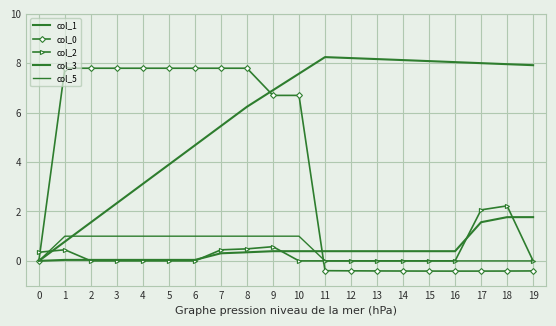

What is the total value across all series at 6?

13.5